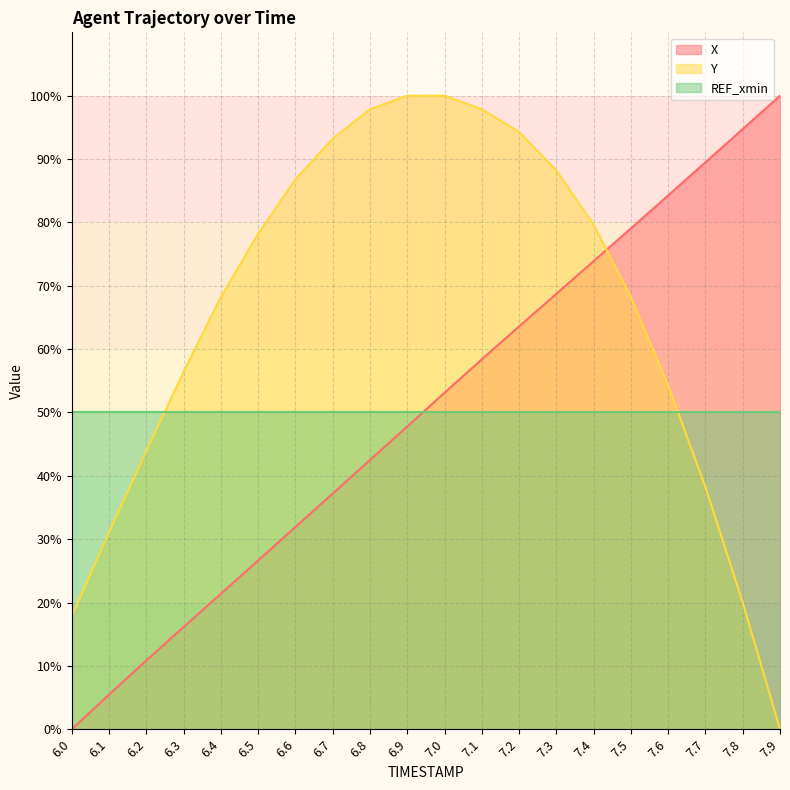

The value of X at 6.0 is -36.3. True or false?

False